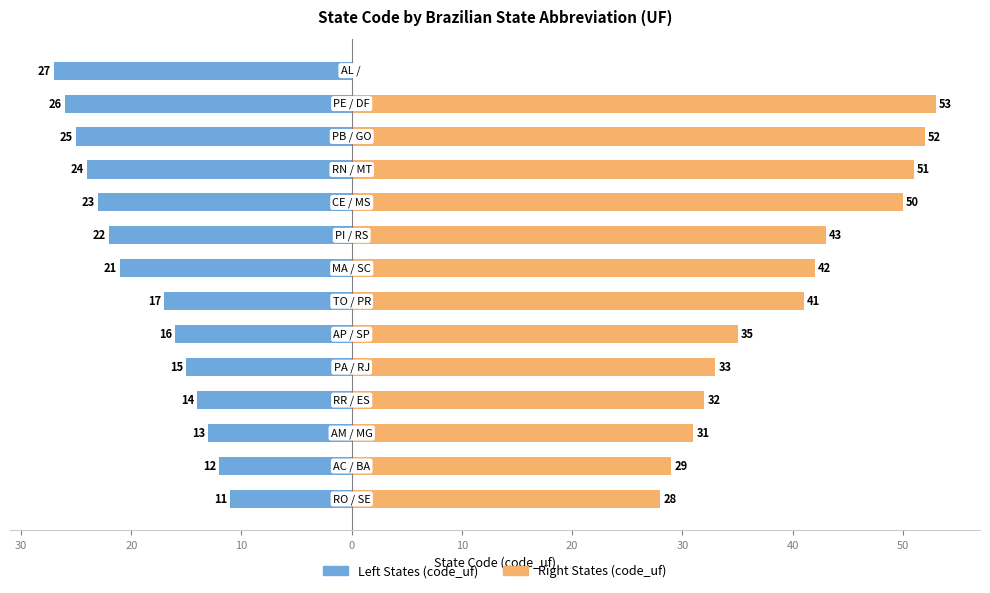

Reading left to right, list all the values displayed in this chart.

code_uf (left states): -11	-12	-13	-14	-15	-16	-17	-21	-22	-23	-24	-25	-26	-27
code_uf (right states): 28	29	31	32	33	35	41	42	43	50	51	52	53	0